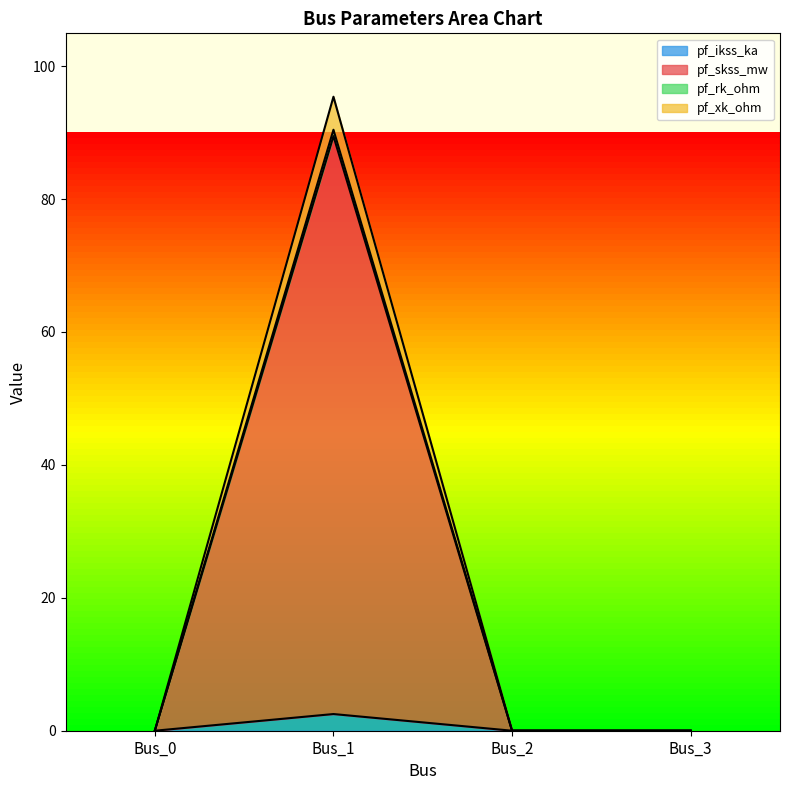

Rank the series by their maximum value, from highest to lowest.

pf_rk_ohm, pf_xk_ohm, pf_skss_mw, pf_ikss_ka